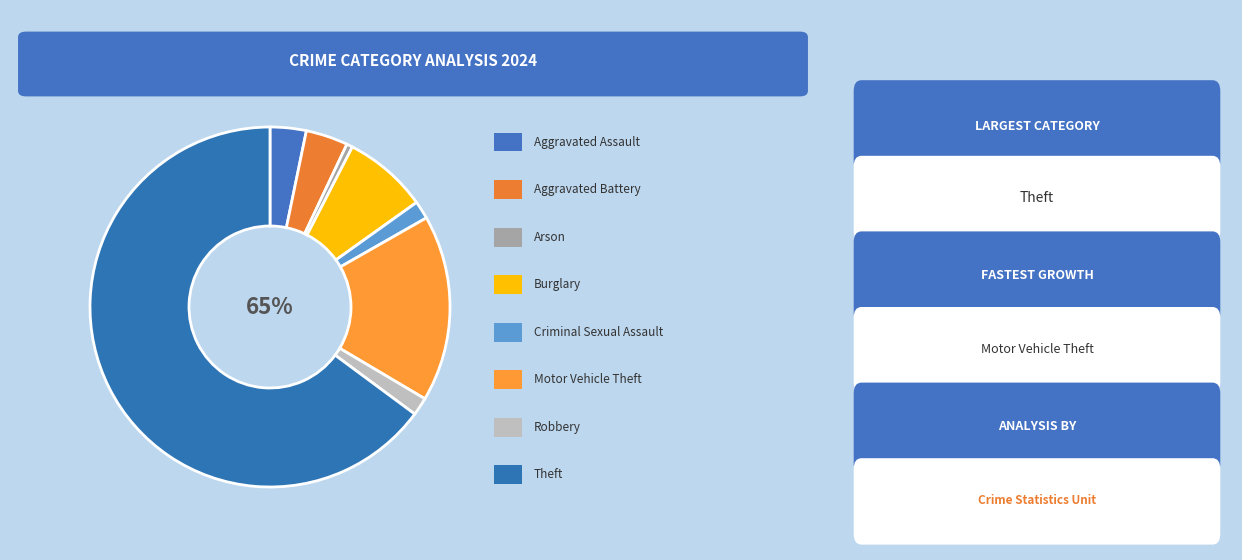

True or false: Arson accounts for 11% of the total.

False